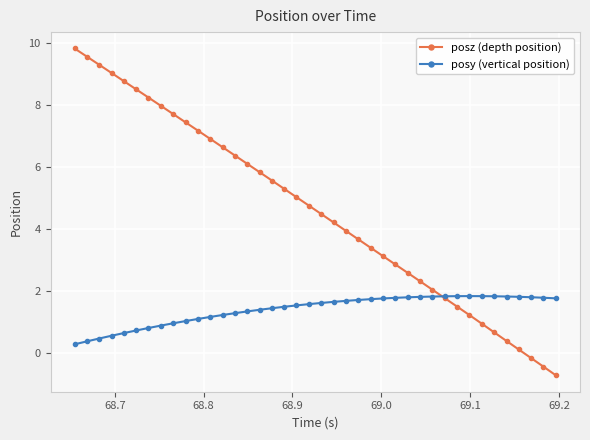

Which series has the largest total across all categories?

posz (depth position)